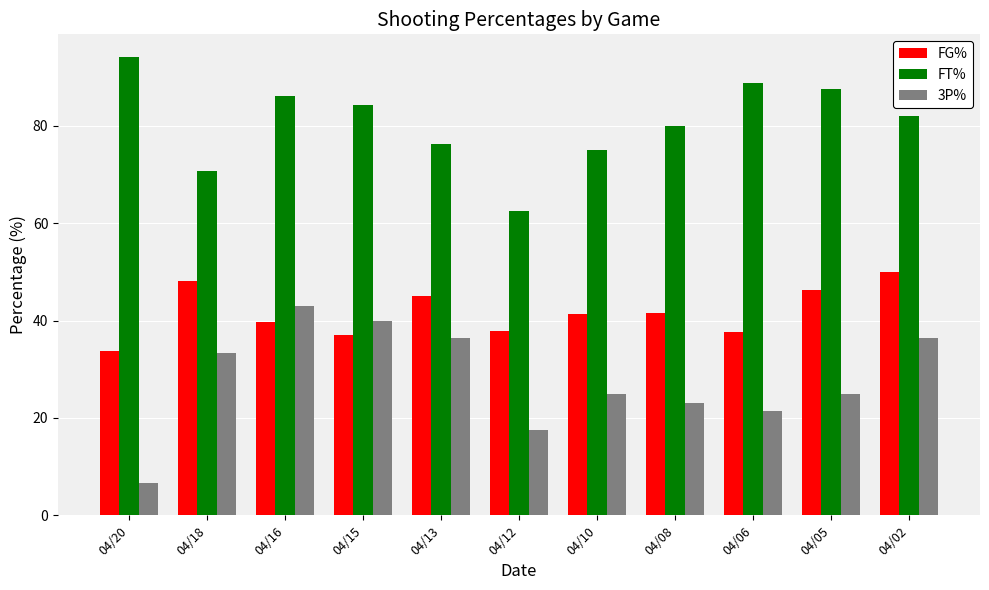

What is the total value across all series at 04/02?

168.5